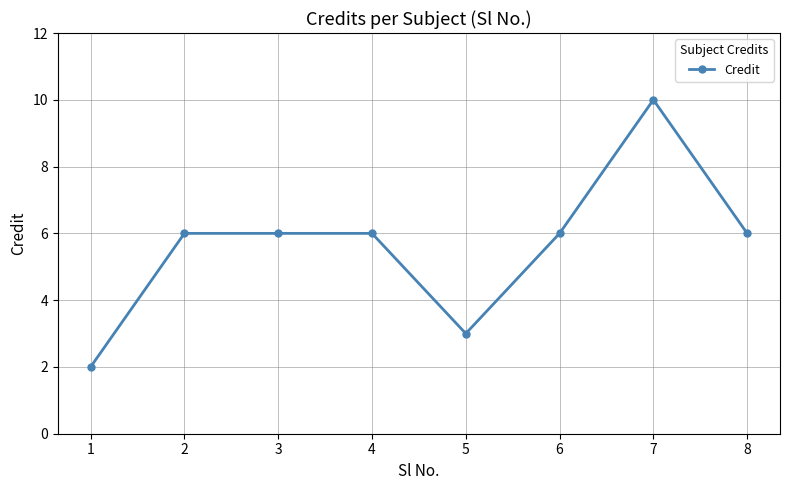

Between 3 and 5, which is larger?

3